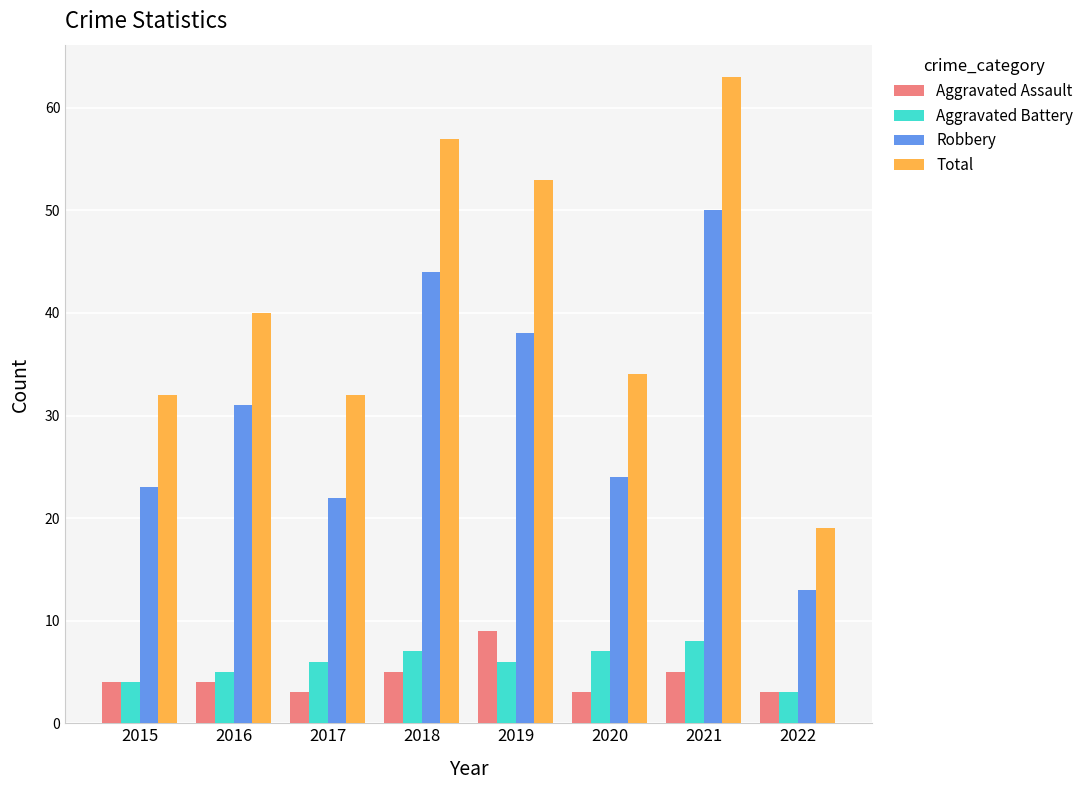

What is the minimum value shown in the chart?

3